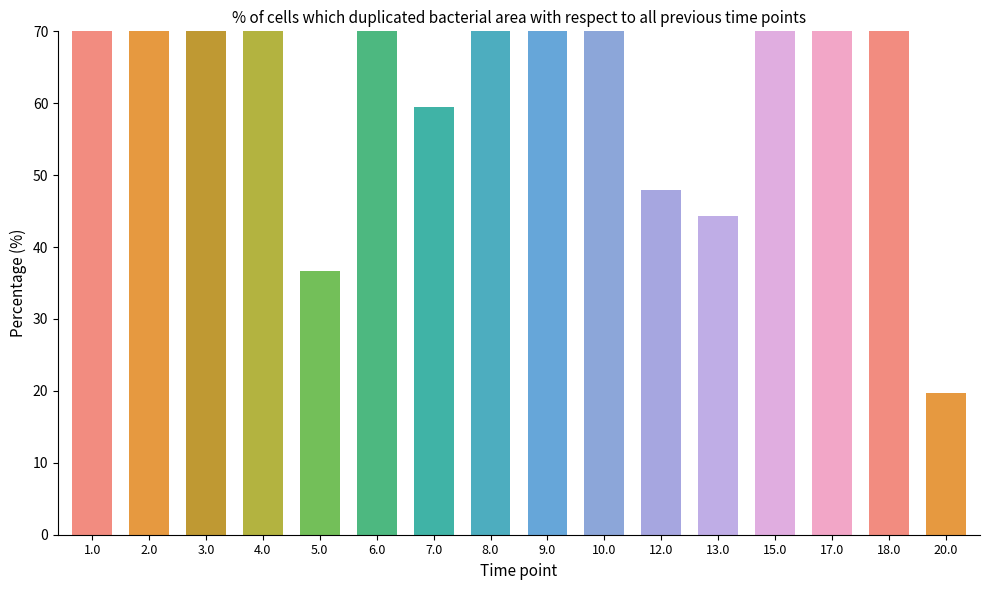

Reading left to right, transcribe all the data shown in this chart.

96.1	94.6	96.7	97.5	36.7	98.5	59.5	99.0	98.1	95.5	47.9	44.3	98.9	94.7	89.6	19.8